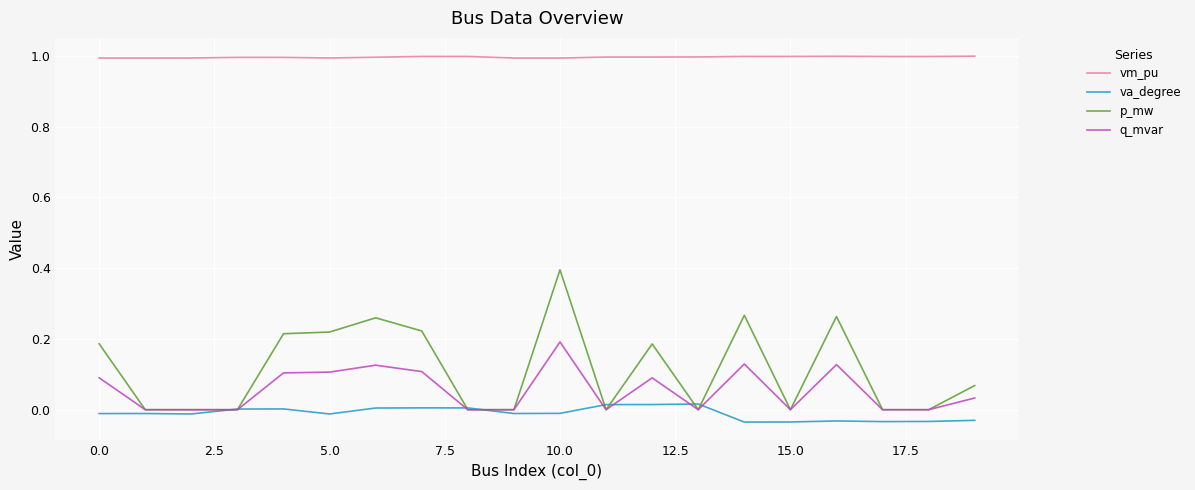

Rank the series by their maximum value, from lowest to highest.

va_degree, q_mvar, p_mw, vm_pu